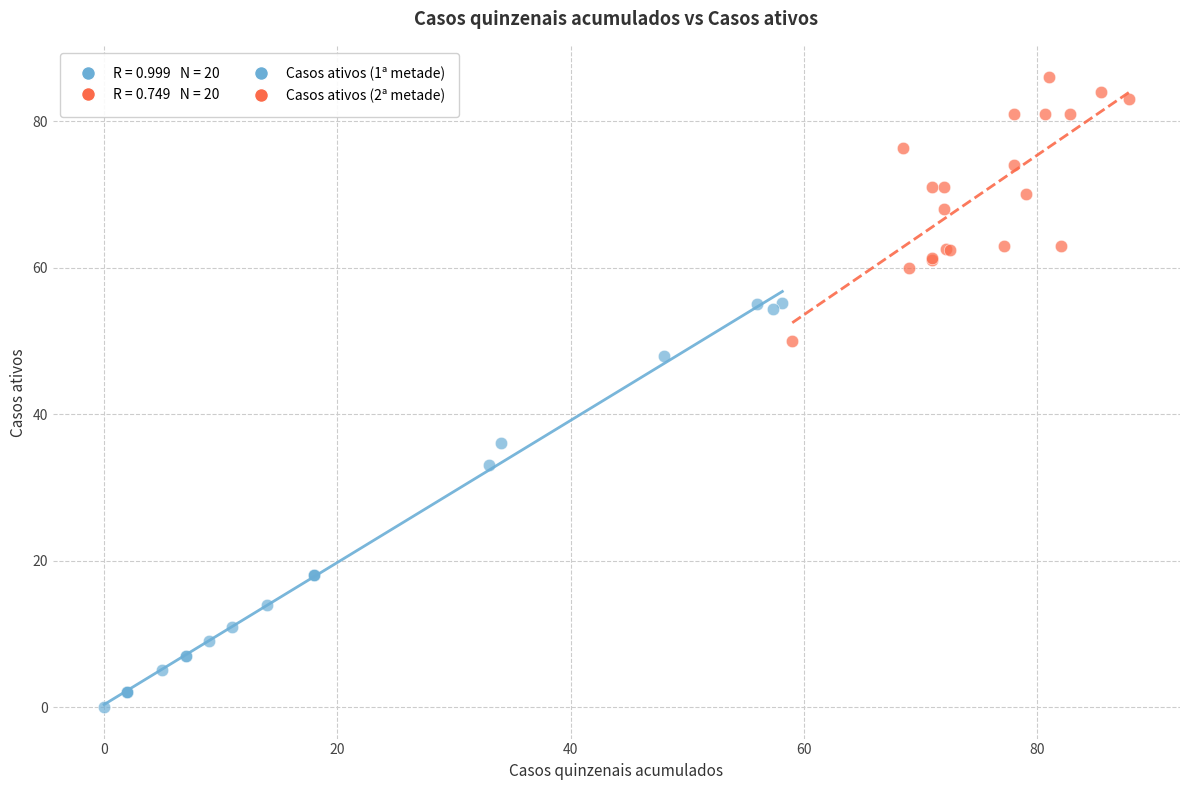

Which series reaches the maximum Y coordinate?

Casos ativos (2ª metade)